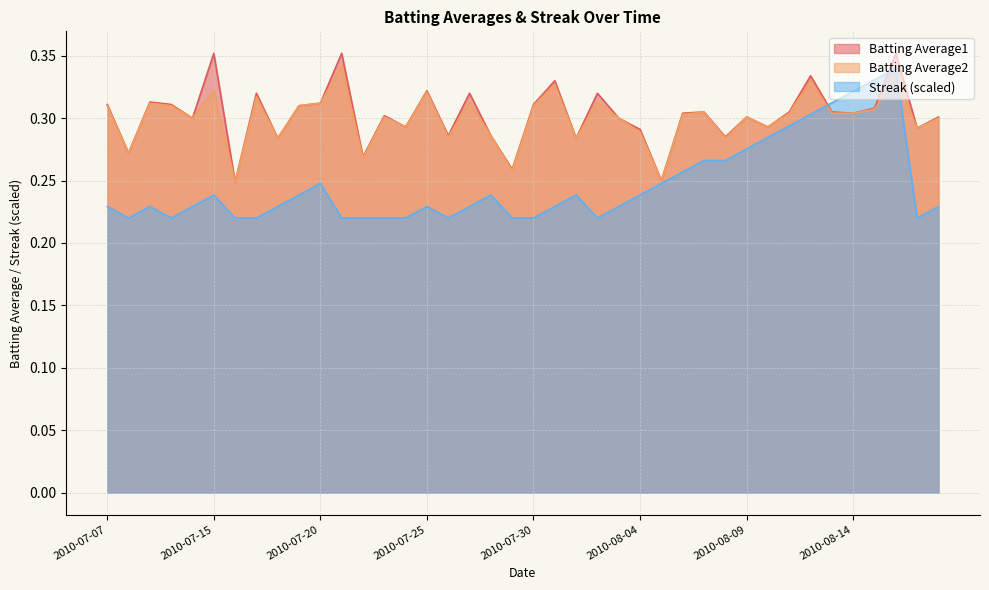

True or false: Batting Average2 and Batting Average1 cross at least once.

False